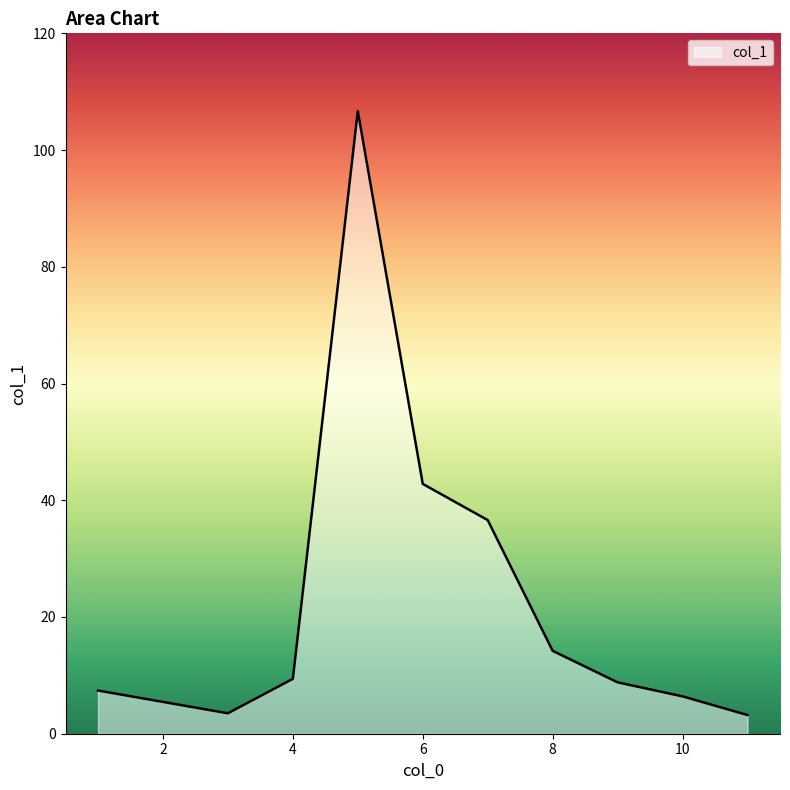

What is the difference between the maximum and minimum values?

103.5